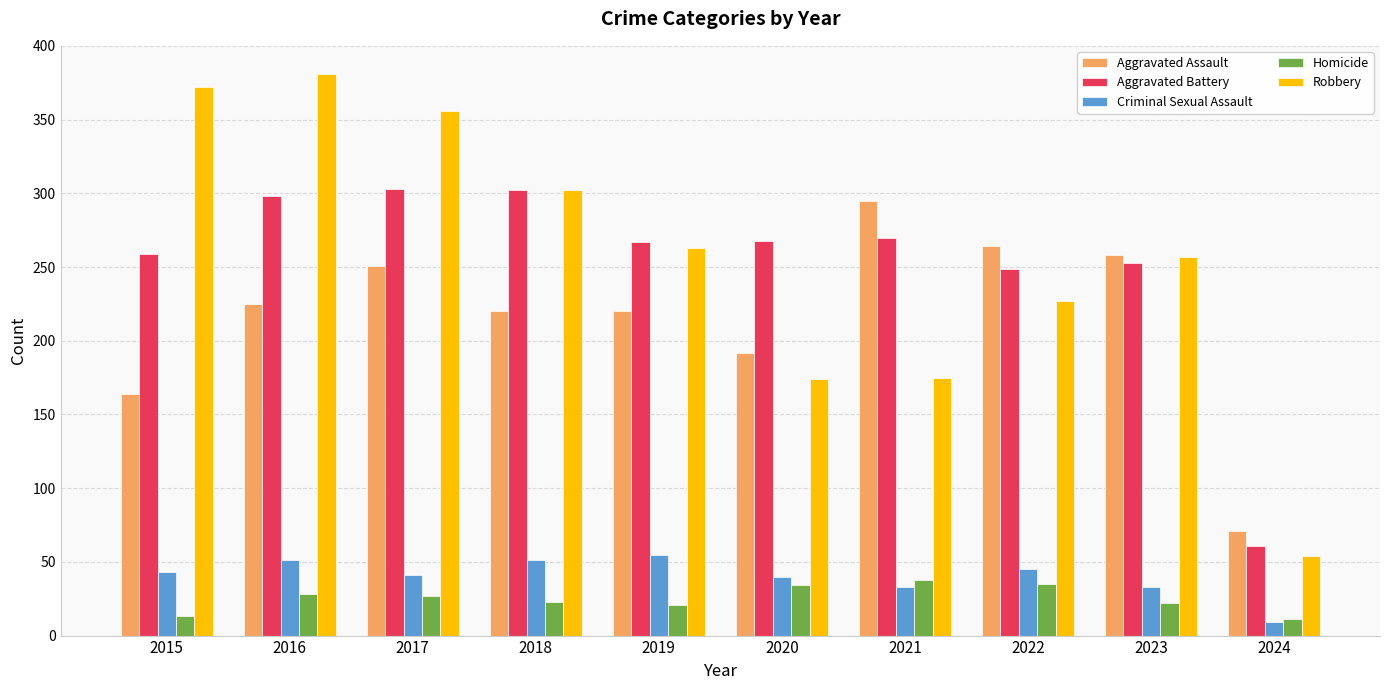

Which category has the lowest value across all series?

2024